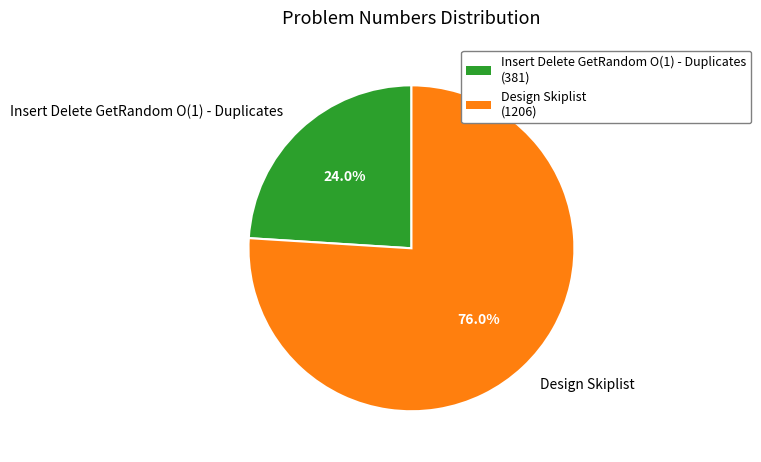

Rank the categories by value from highest to lowest.

Design Skiplist, Insert Delete GetRandom O(1) - Duplicates